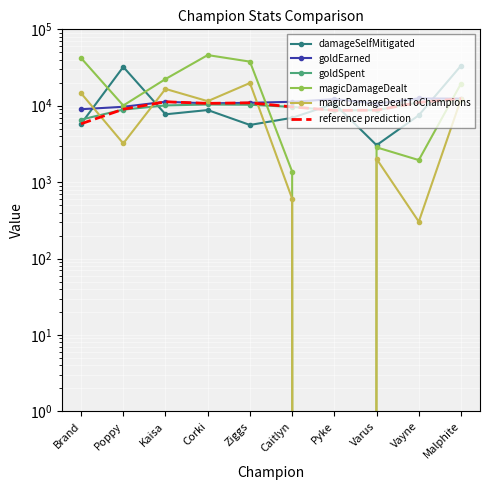

What is the sum of the damageSelfMitigated values at Varus and Caitlyn?

9999